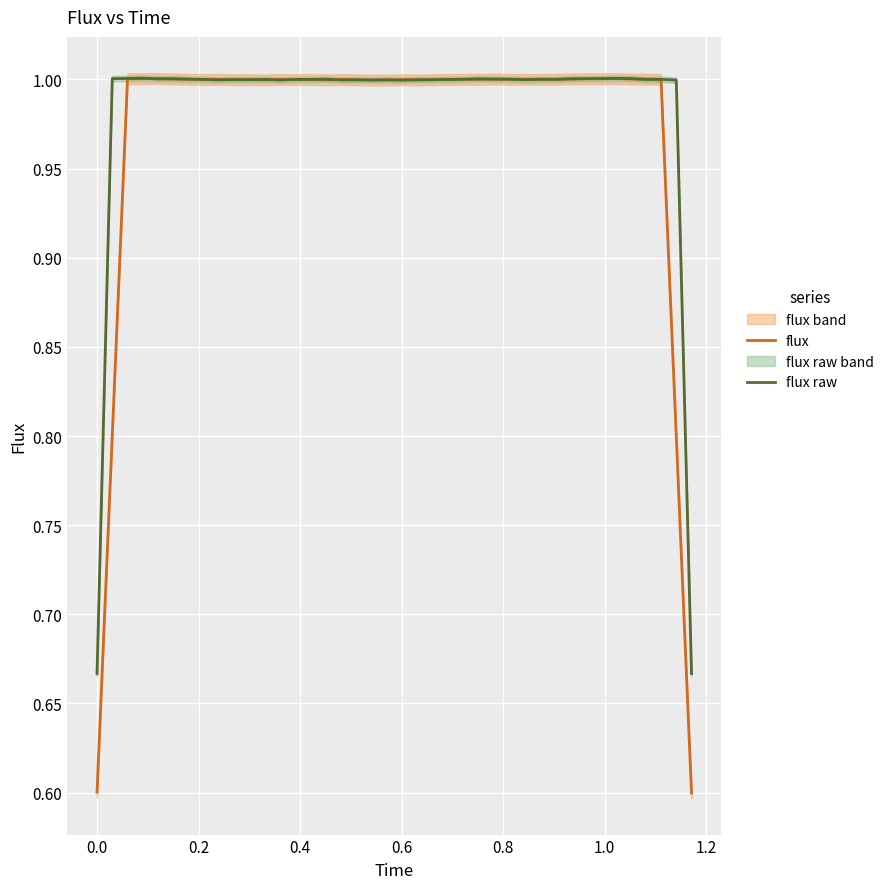

How many intersections are there between flux raw and flux?

20